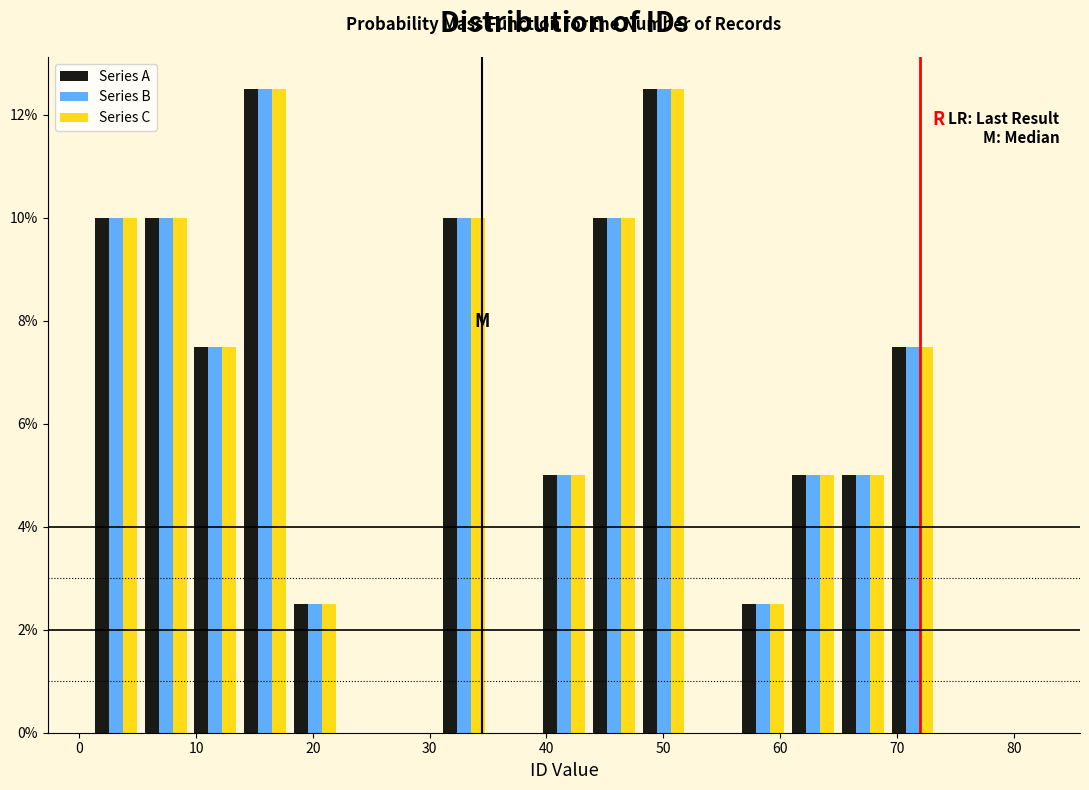

Reading left to right, transcribe this chart: for each range on the x-axis, give the height of each series' bar. Neither the bar edges nor the heights are printed on the chart, so give them approximately, as read against the axes.

1 to 5: Series A=10.0	Series B=10.0	Series C=10.0
5 to 10: Series A=10.0	Series B=10.0	Series C=10.0
10 to 14: Series A=7.6	Series B=7.6	Series C=7.6
14 to 18: Series A=12.6	Series B=12.6	Series C=12.6
18 to 22: Series A=2.6	Series B=2.6	Series C=2.6
22 to 27: Series A=0	Series B=0	Series C=0
27 to 31: Series A=0	Series B=0	Series C=0
31 to 35: Series A=10.0	Series B=10.0	Series C=10.0
35 to 39: Series A=0	Series B=0	Series C=0
39 to 44: Series A=5.0	Series B=5.0	Series C=5.0
44 to 48: Series A=10.0	Series B=10.0	Series C=10.0
48 to 52: Series A=12.6	Series B=12.6	Series C=12.6
52 to 56: Series A=0	Series B=0	Series C=0
56 to 61: Series A=2.6	Series B=2.6	Series C=2.6
61 to 65: Series A=5.0	Series B=5.0	Series C=5.0
65 to 69: Series A=5.0	Series B=5.0	Series C=5.0
69 to 73: Series A=7.6	Series B=7.6	Series C=7.6
73 to 78: Series A=0	Series B=0	Series C=0
78 to 82: Series A=0	Series B=0	Series C=0